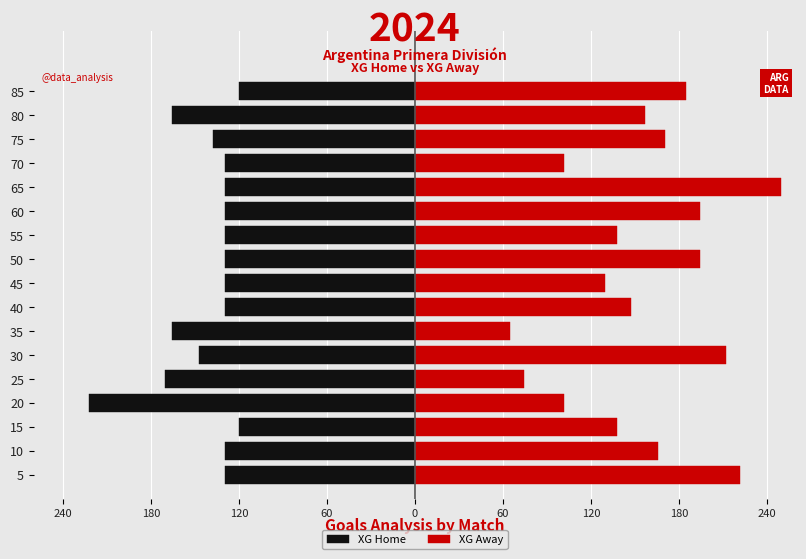

Which series has the widest spread of values?

XG Away